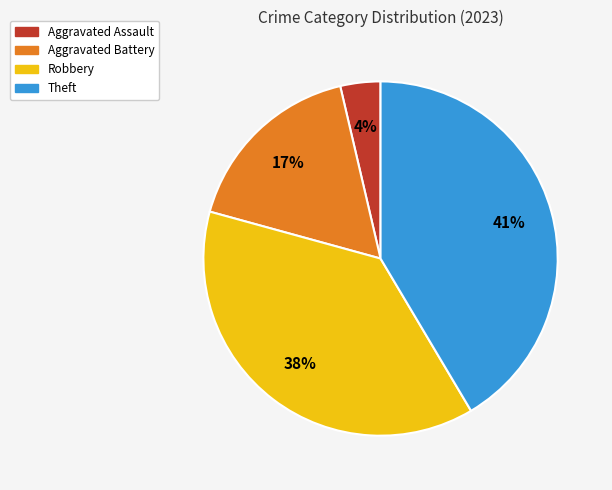

Do Aggravated Battery and Theft together represent more than half of the pie?

Yes